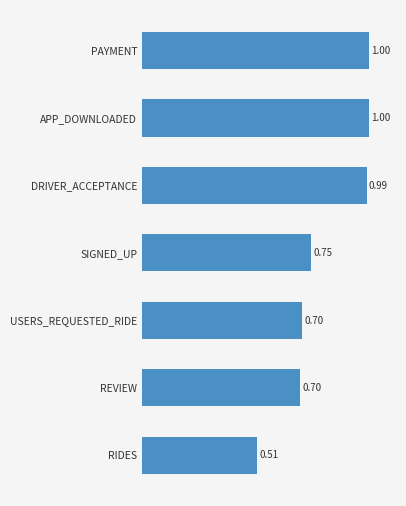

What is the sum of the values at REVIEW and DRIVER_ACCEPTANCE?

1.7